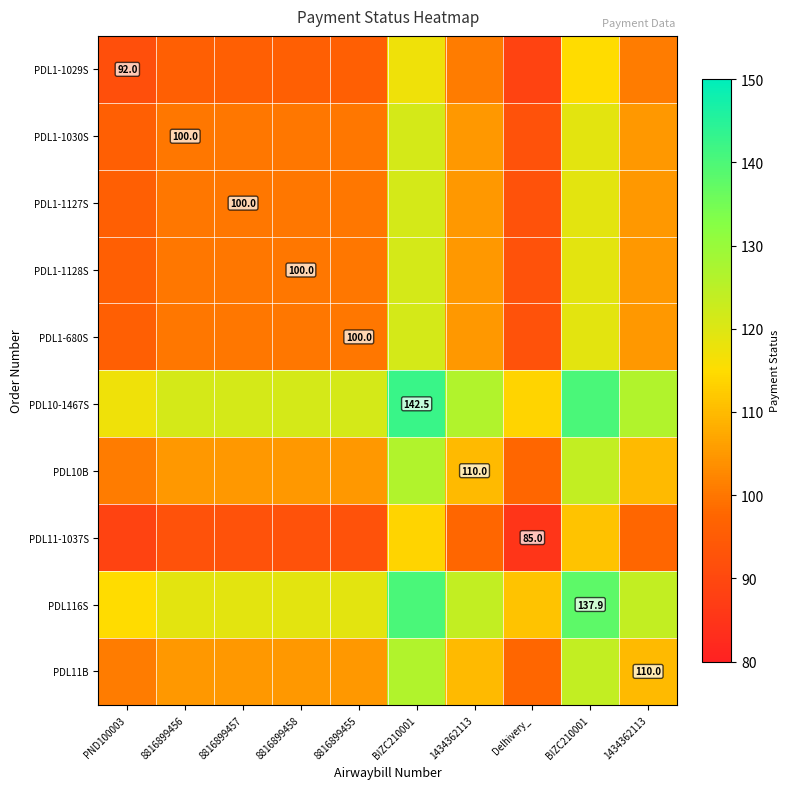

Rank the categories by PDL11-1037S value from lowest to highest.

Delhivery_, PND100003, 8816899456, 8816899457, 8816899458, 8816899455, 1434362113, 1434362113, BIZC210001, BIZC210001